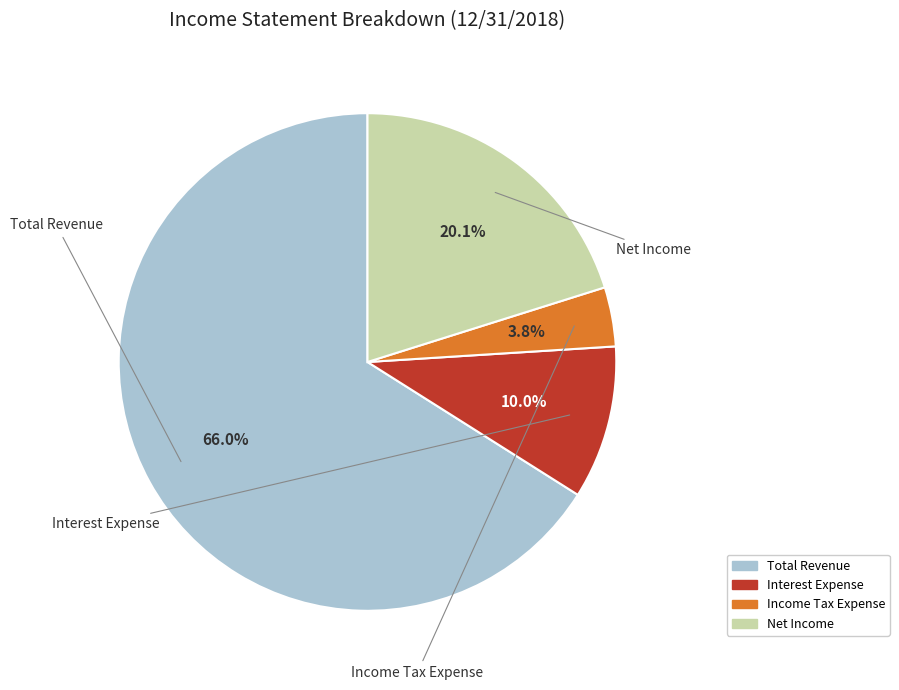

What percentage is the Interest Expense slice, to the nearest percent?

10%